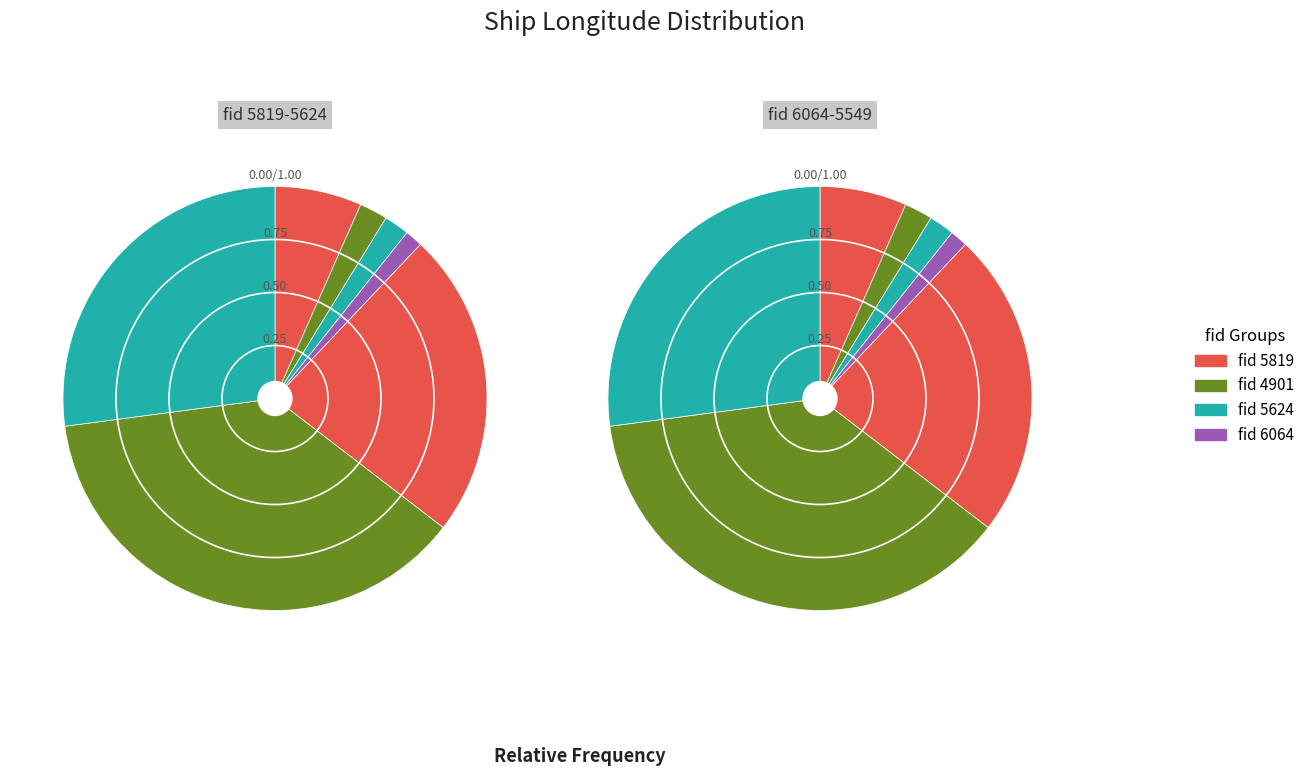

Is there any slice that represents more than half of the pie?

No